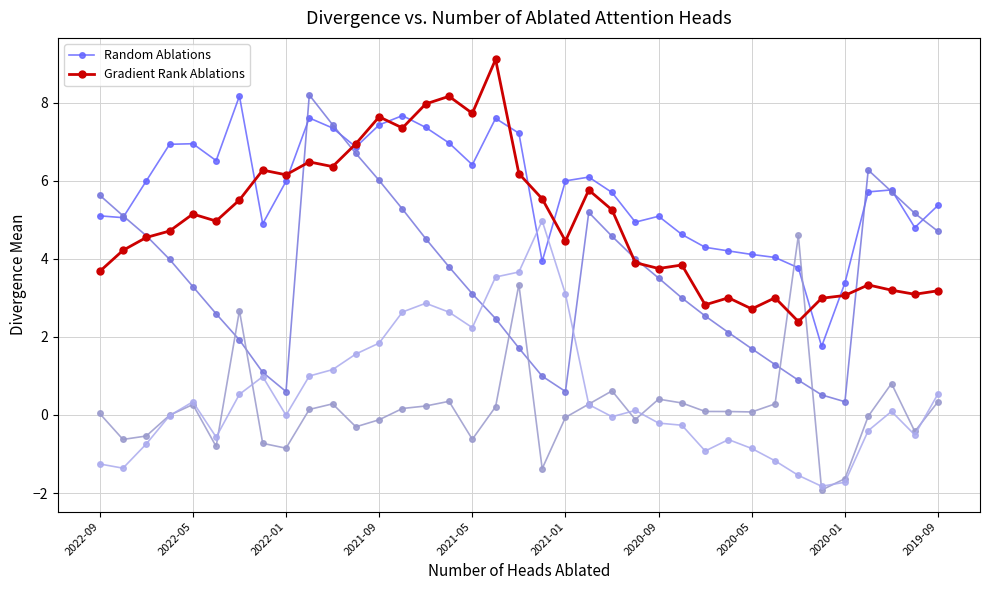

True or false: Gradient Rank Ablations has more than 1 interior local peaks.

True